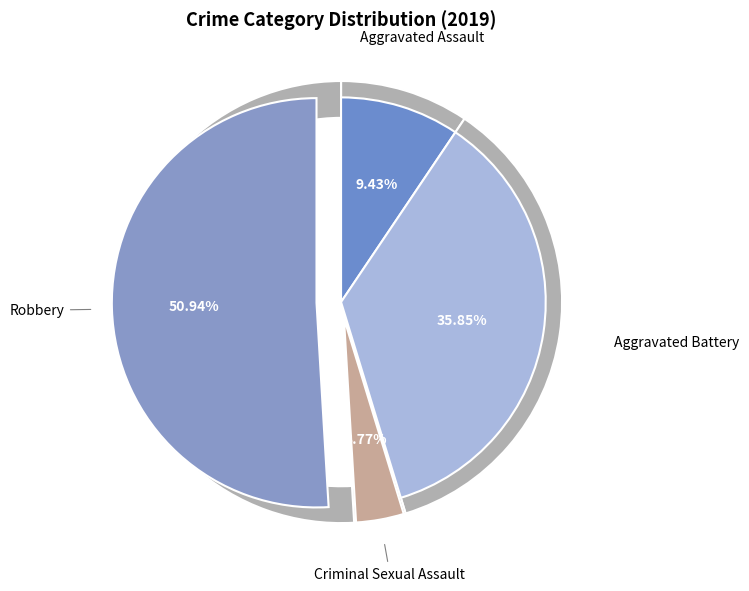

To the nearest percent, what percentage of the pie is Criminal Sexual Assault?

4%